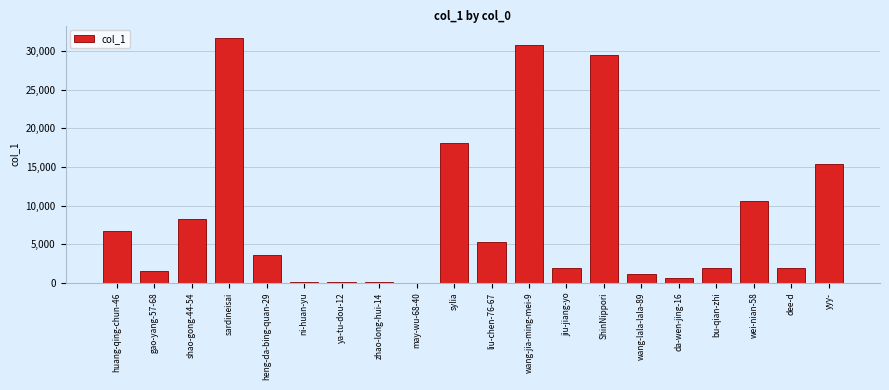

Are the bars grouped side by side (vs. stacked)?

No